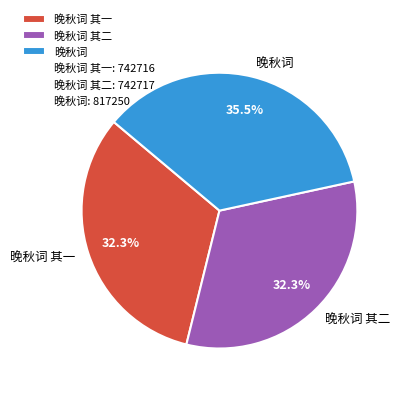

Between 晚秋词 其一 and 晚秋词, which is larger?

晚秋词